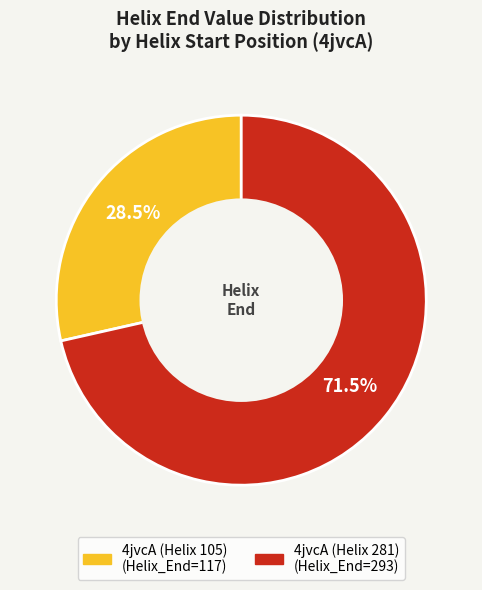

Does any single category account for the majority?

Yes